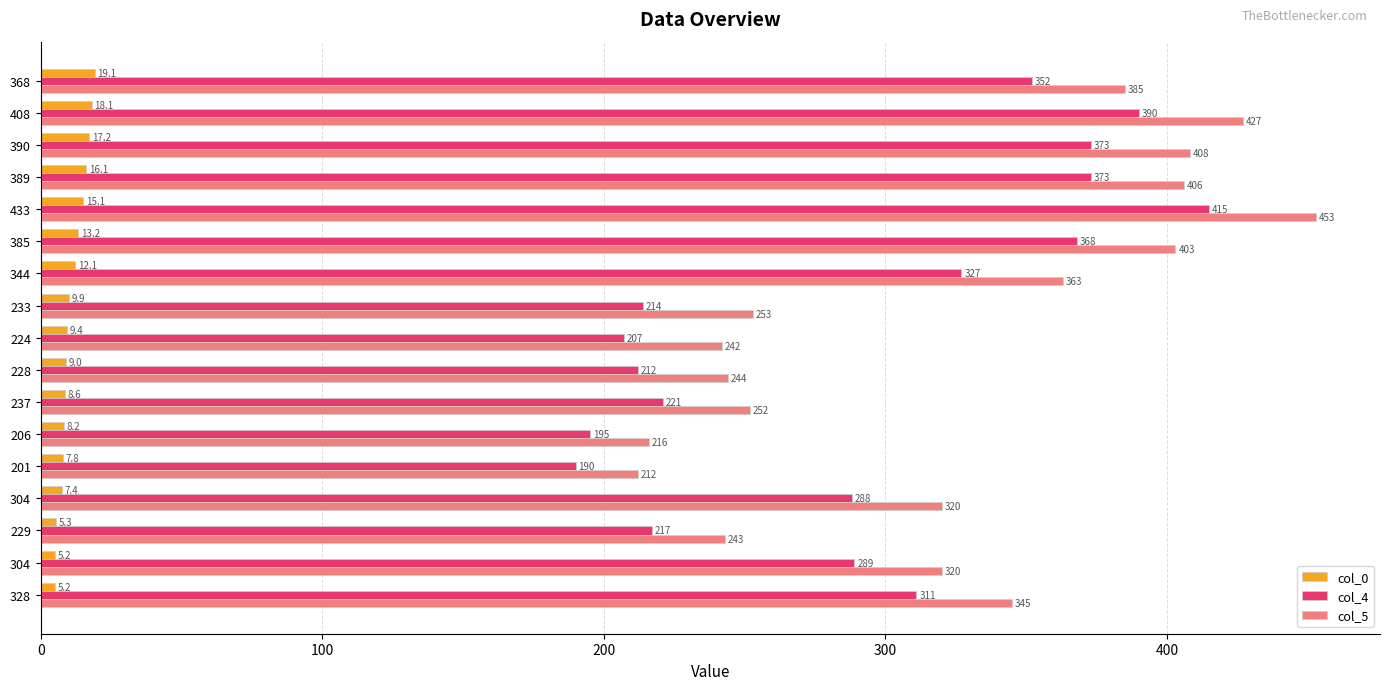

How many distinct data groups are displayed?

3